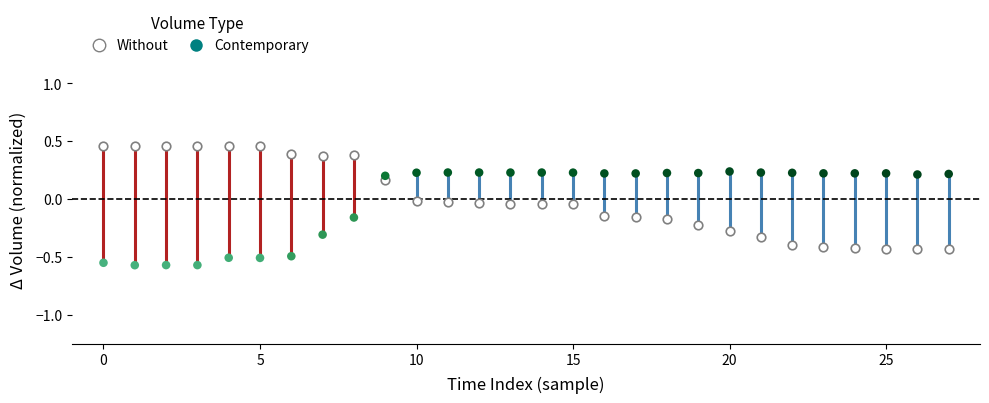

Across all data points, what is the range of Y values (max minus min)?

1.0